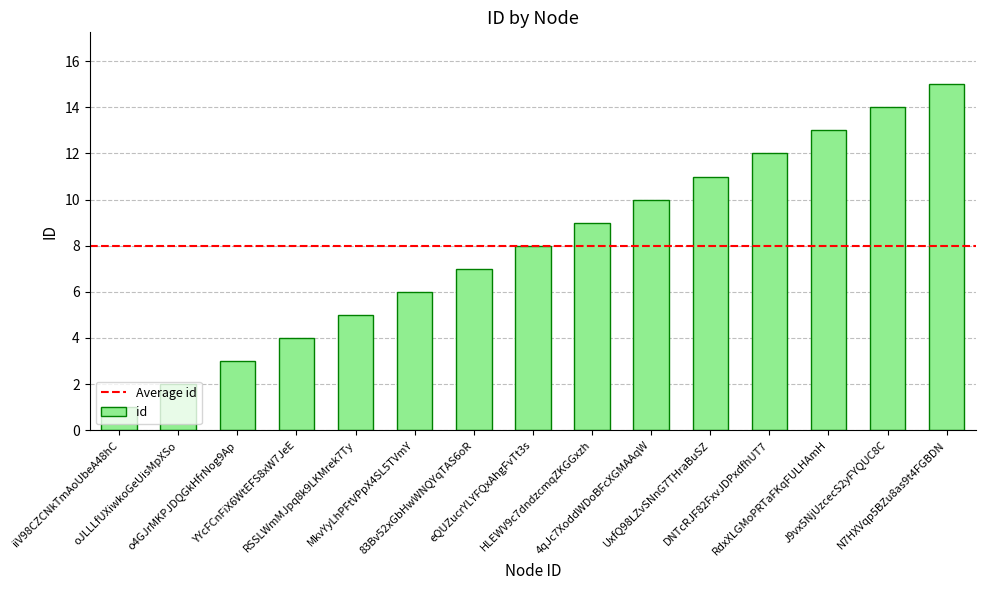

Rank the categories by value from highest to lowest.

N7HXVqp5BZu8as9t4FGBDN, J9vx5NjUzcecS2yFYQUC8C, RdxXLGMoPRTaFKqFULHAmH, DNTcRJF82FxvJDPxdfhUT7, UxfQ98LZvSNnG7THraBuSZ, 4qJc7XoddWDoBFcXGMAAqW, HLEWV9c7dndzcmqZKGGxzh, eQUZucrYLYFQxAhgFvTt3s, 83Bv52xGbHwWNQYqTAS6oR, MkvYyLhPFtVPpX4SL5TVmY, RSSLWmMJpq8k9LKMrek7Ty, YYcFCnFiX6WtEFS8xW7JeE, o4GJrMKPJDQGkHfrNog9Ap, oJLLLfUXiwkoGeUisMpXSo, iiV98CZCNkTmAoUbeA48hC